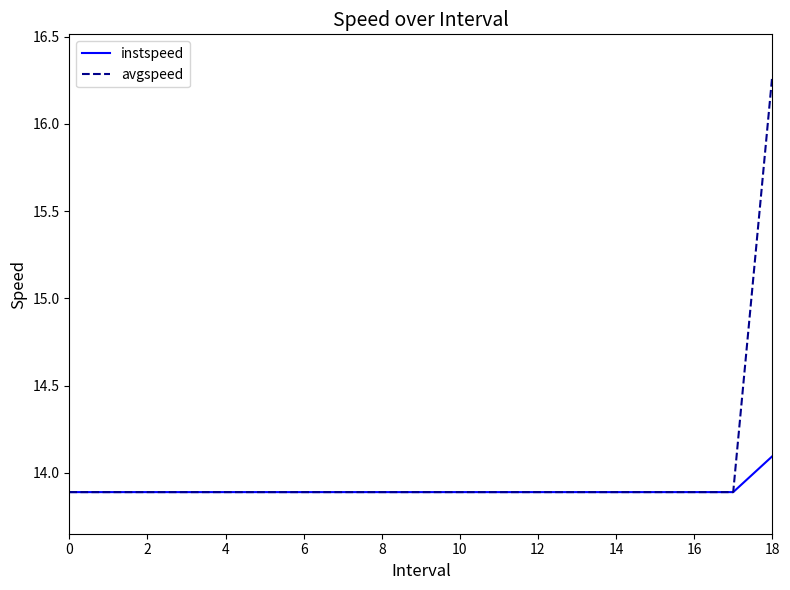

List the series in order of their overall mean, lowest first.

instspeed, avgspeed